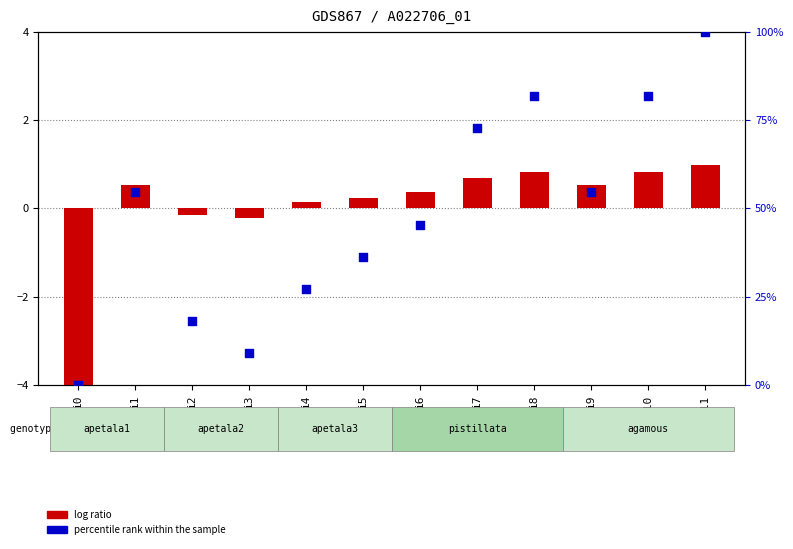

Which series contains the highest Y value?

percentile rank within the sample